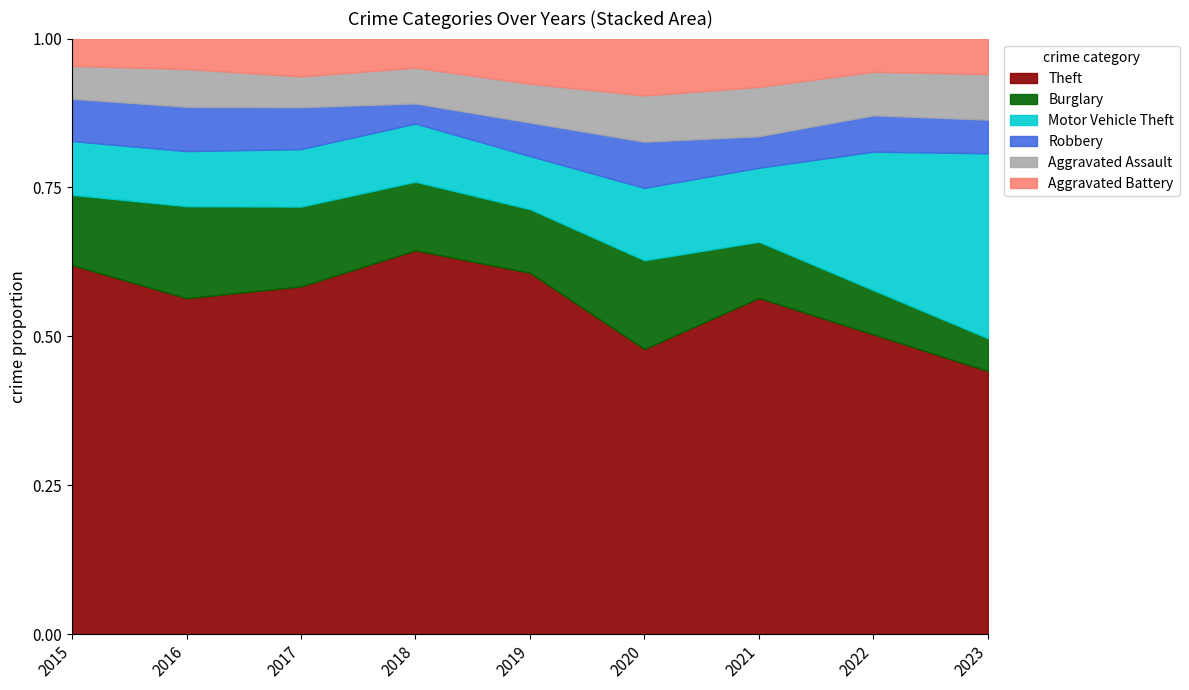

The value of Robbery at 2020 is 32. True or false?

False